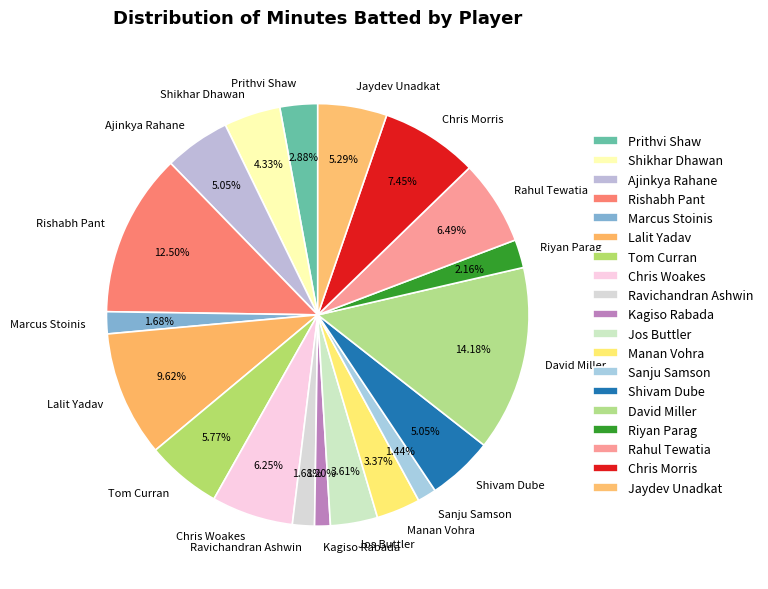

What percentage is the Sanju Samson slice, to the nearest percent?

1%